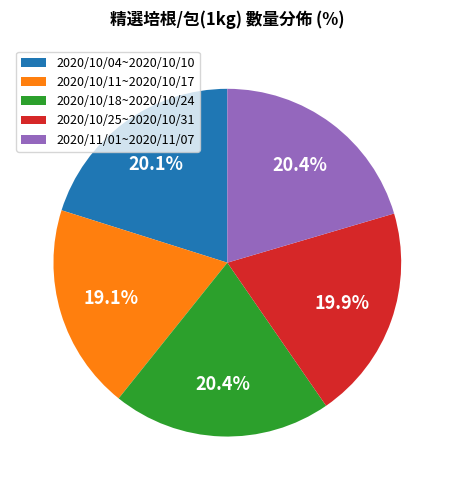

Is the sum of 2020/10/04~2020/10/10 and 2020/11/01~2020/11/07 greater than half?

No